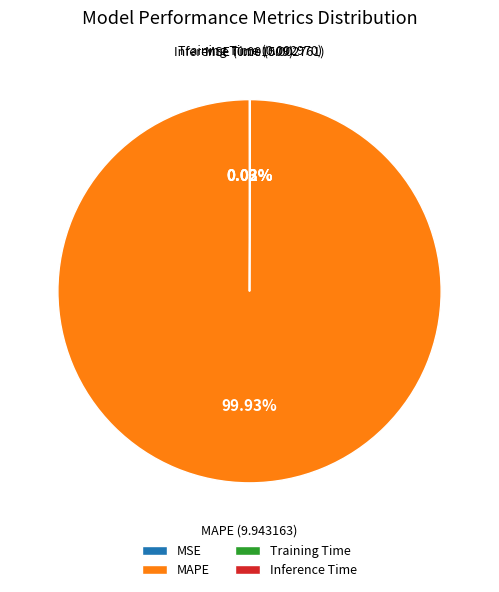

Is MAPE the majority of the pie?

Yes